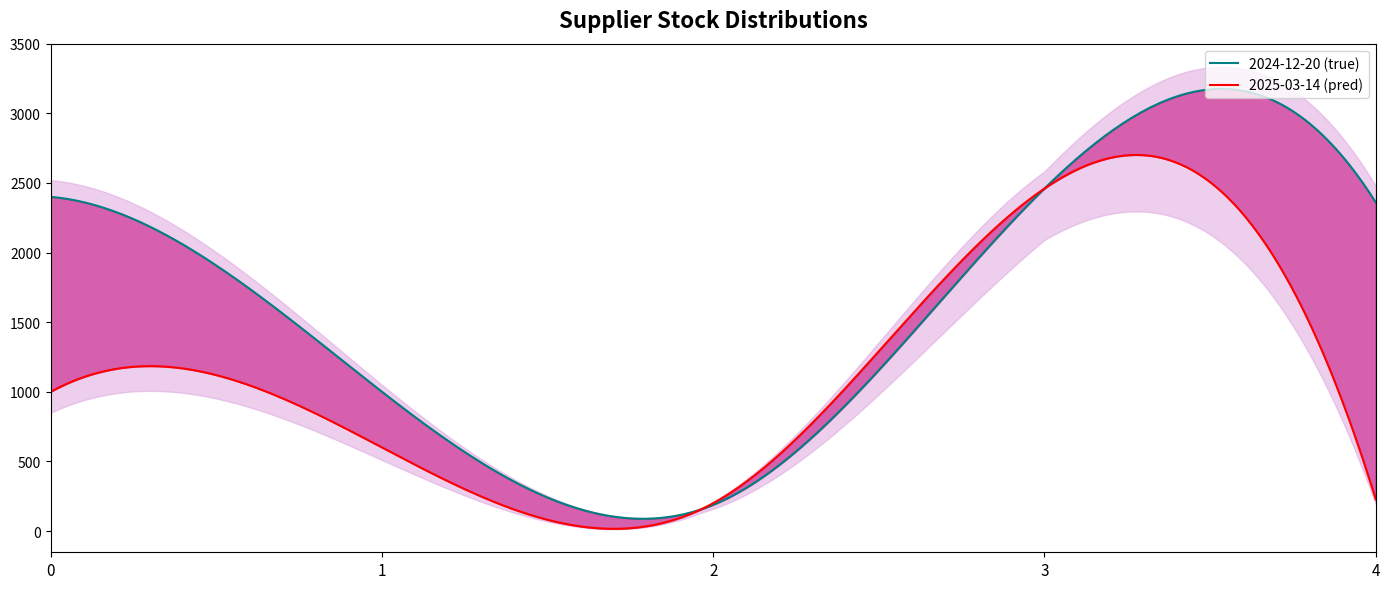

What are all the series names shown in the legend?

2024-12-20, 2025-03-14